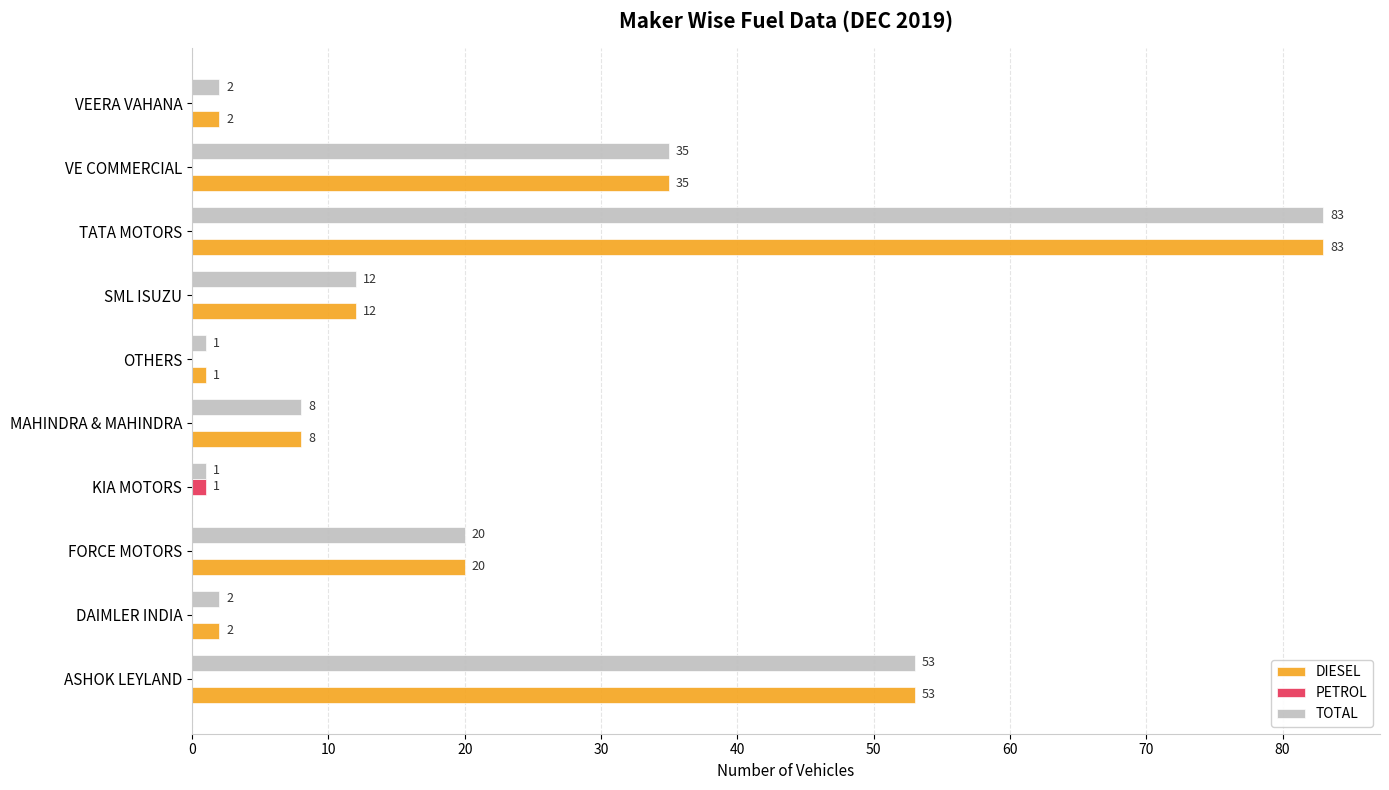

What is the maximum value shown in the chart?

83